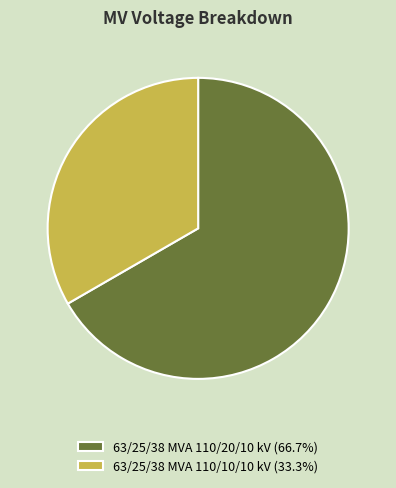

Approximately how many times larger is the value at 63/25/38 MVA 110/10/10 kV (33.3%) compared to 63/25/38 MVA 110/20/10 kV (66.7%)?

0.5